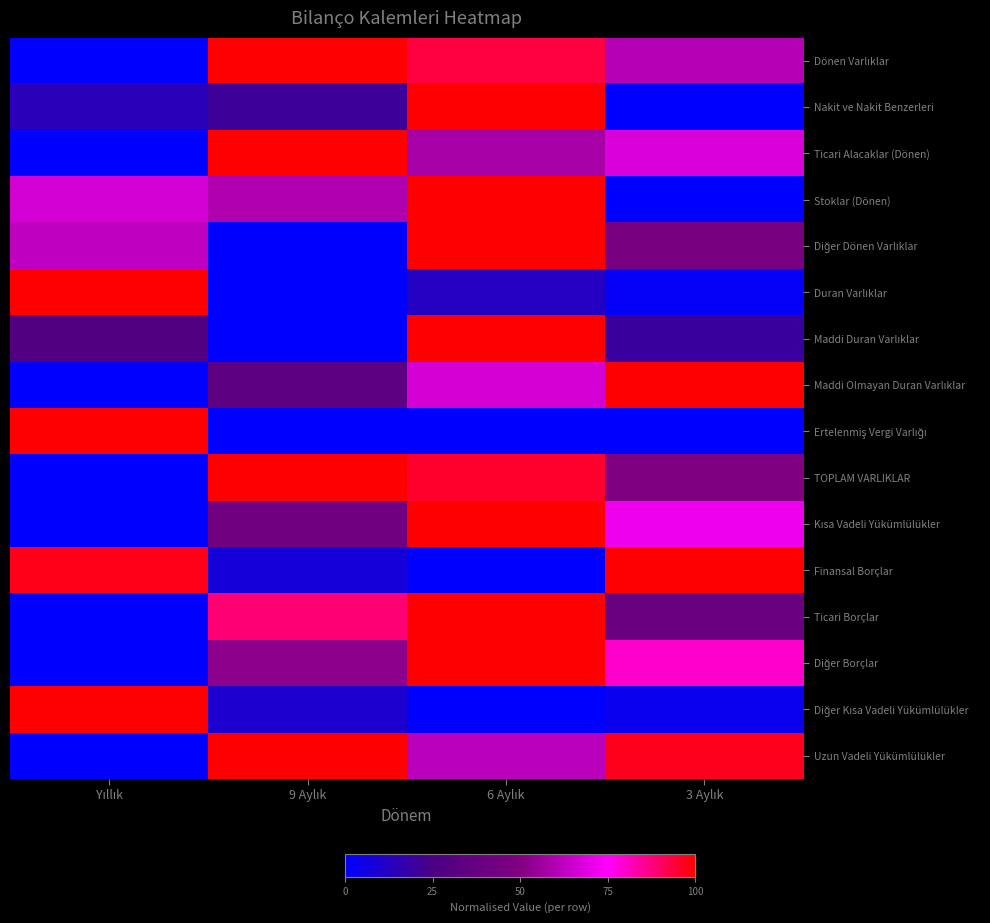

Rank the series by their maximum value, from lowest to highest.

Dönen Varlıklar, Nakit ve Nakit Benzerleri, Ticari Alacaklar (Dönen), Stoklar (Dönen), Diğer Dönen Varlıklar, Duran Varlıklar, Maddi Duran Varlıklar, Maddi Olmayan Duran Varlıklar, Ertelenmiş Vergi Varlığı, TOPLAM VARLIKLAR, Kısa Vadeli Yükümlülükler, Finansal Borçlar, Ticari Borçlar, Diğer Borçlar, Diğer Kısa Vadeli Yükümlülükler, Uzun Vadeli Yükümlülükler